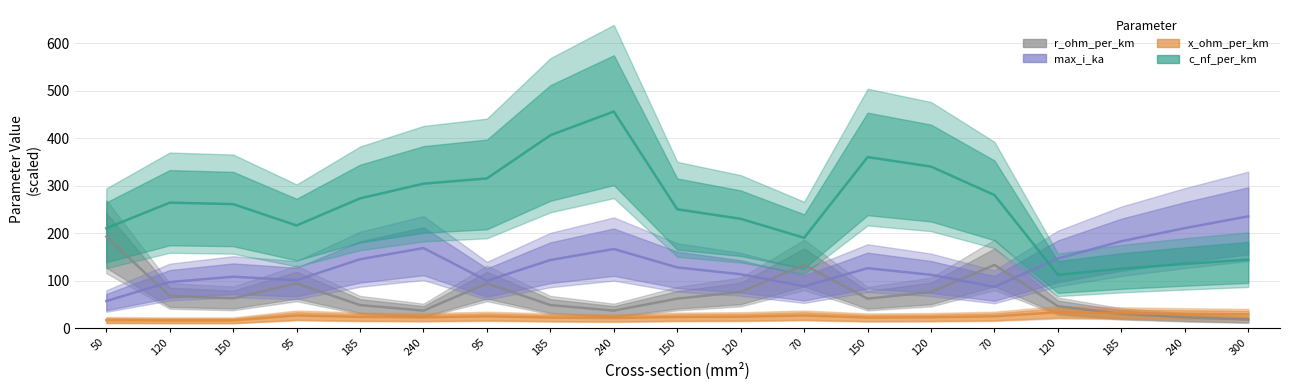

Rank the series by their average value, from highest to lowest.

c_nf_per_km, max_i_ka, r_ohm_per_km, x_ohm_per_km